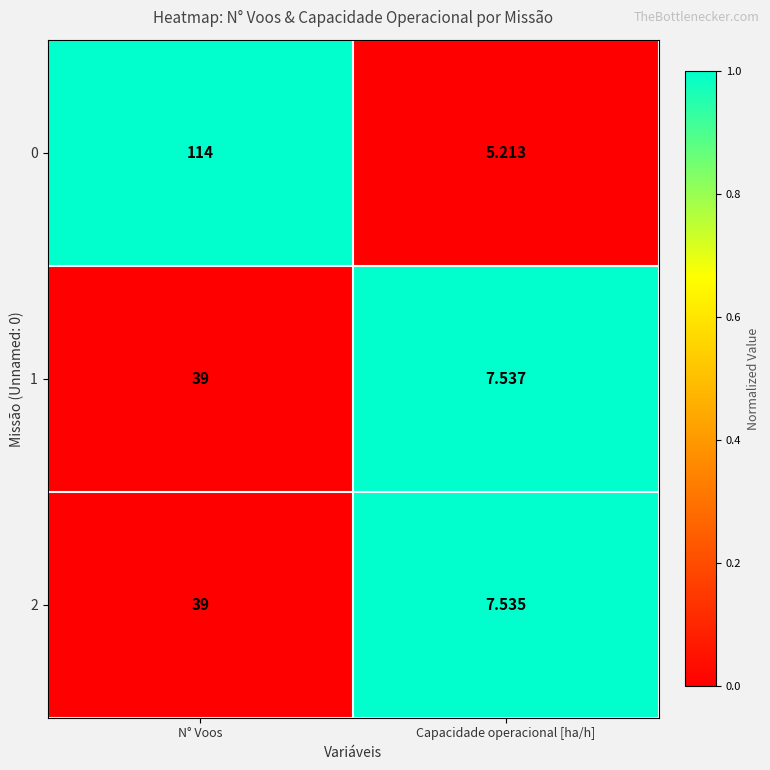

What is the spread (max minus min) of values at Capacidade operacional [ha/h]?

2.3